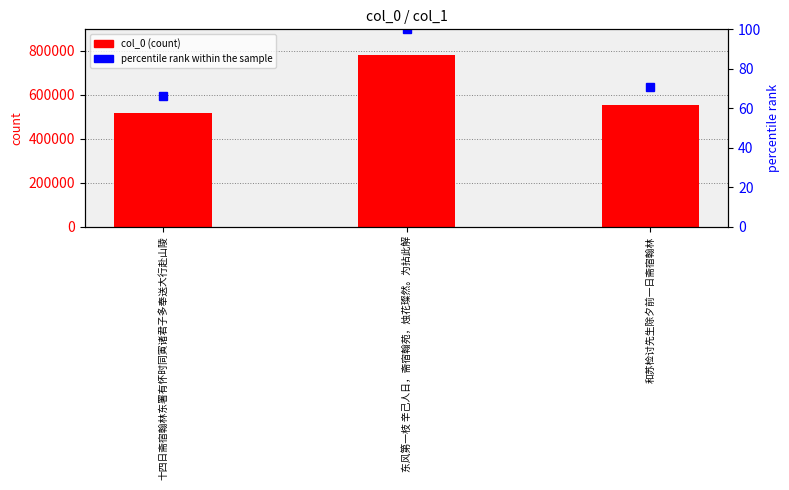

How many series are shown in this chart?

2